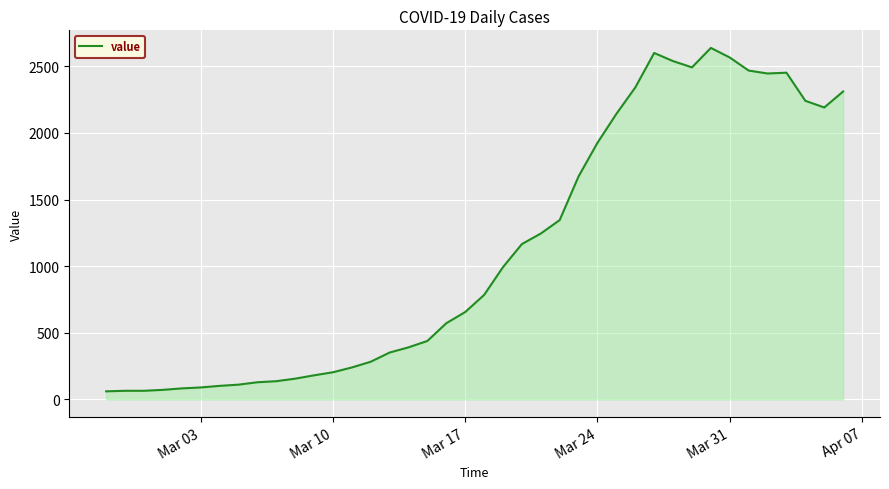

What is the greatest value displayed?

2638